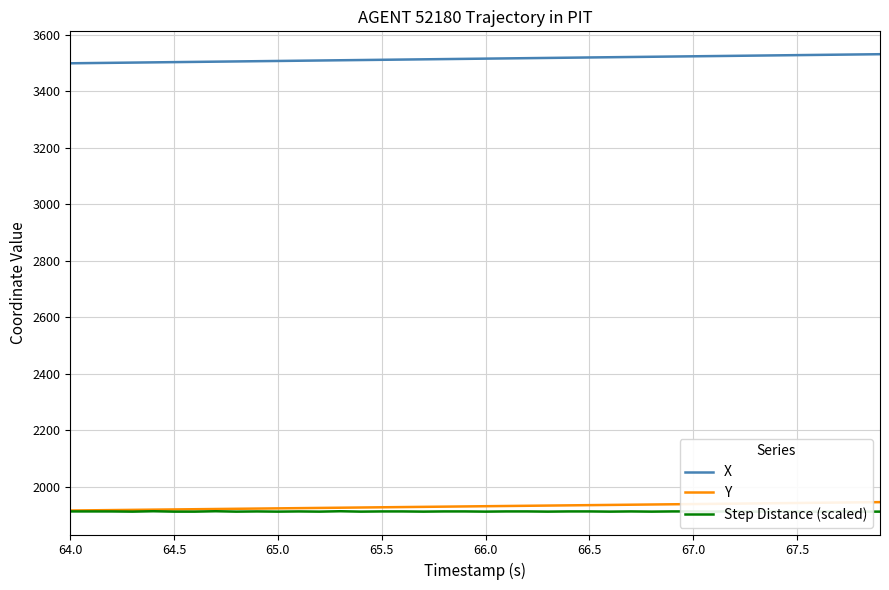

True or false: Y and X intersect in this chart.

False